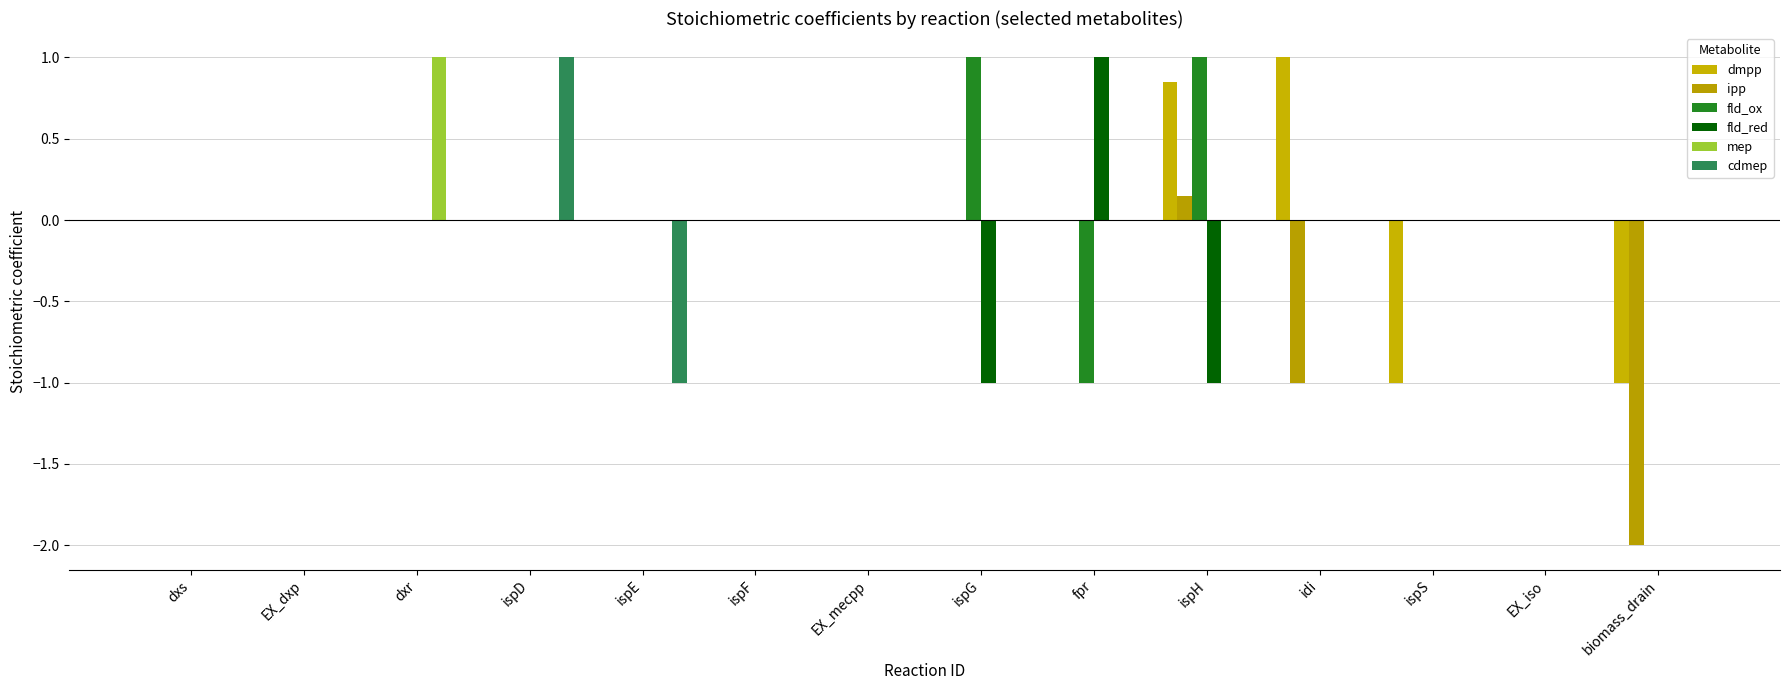

At which category is the sum across all series the highest?

dxr